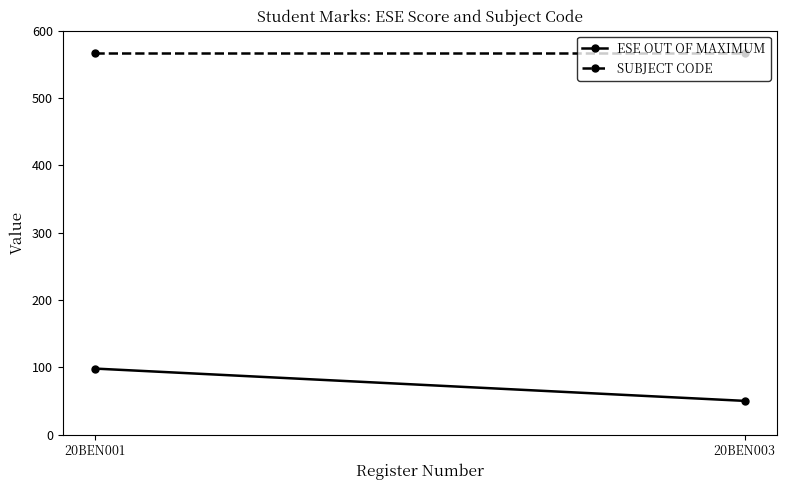

The value of SUBJECT CODE at 20BEN001 is 567. True or false?

True